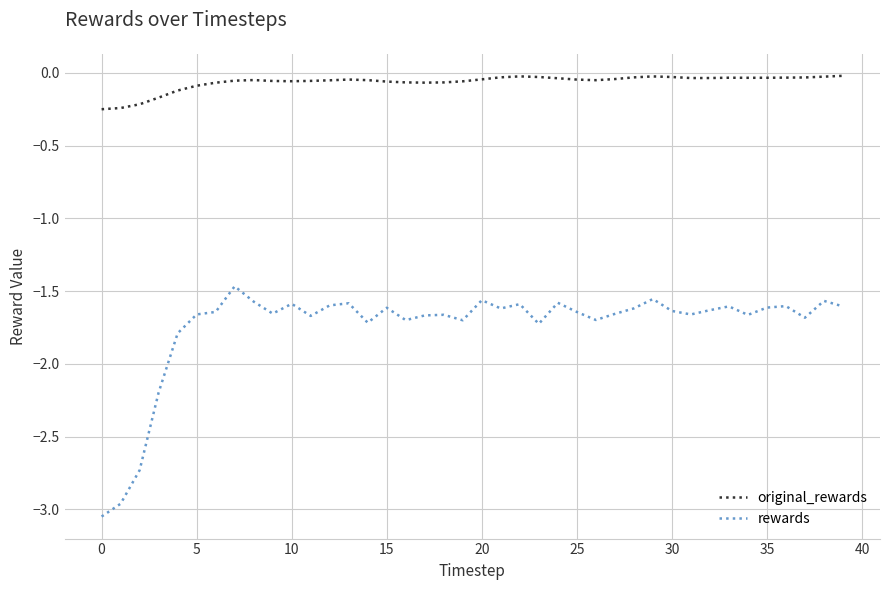

In rewards, how many points are lower than both neighbors (excluding endpoints)?

11